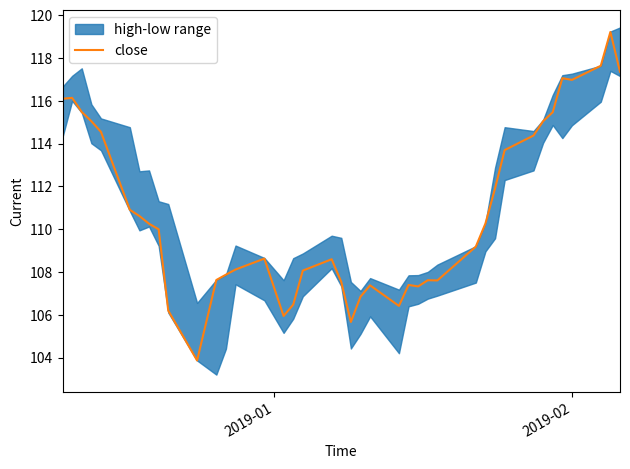

What is the minimum value for close?

103.9